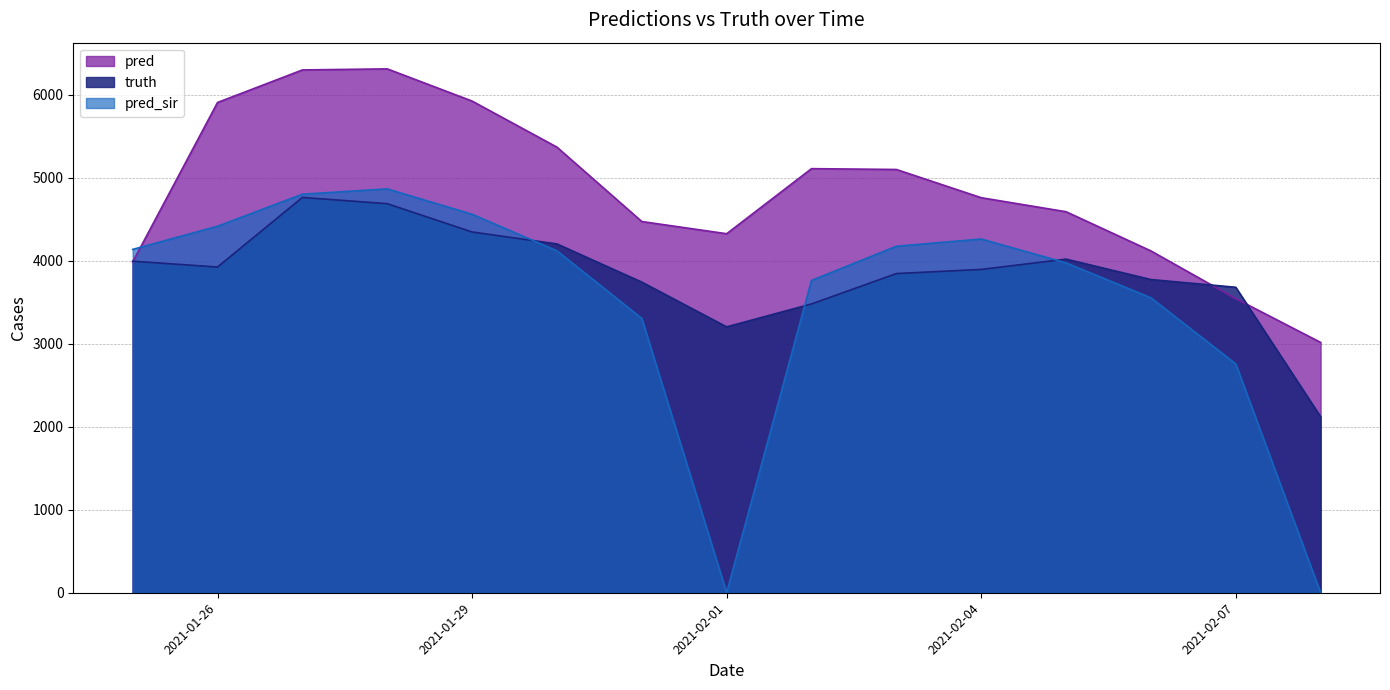

How many intersections are there between pred and truth?

3